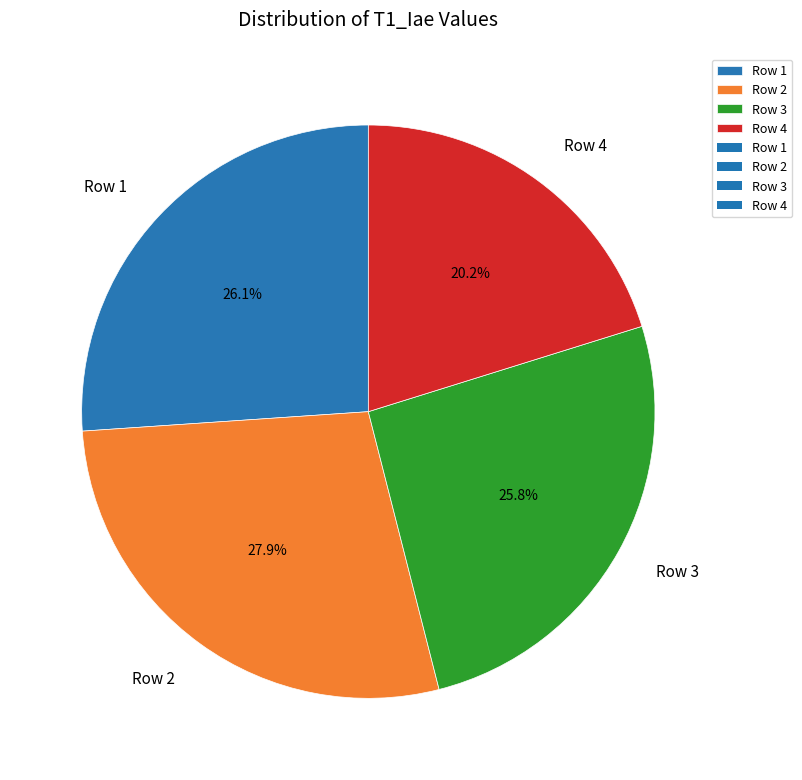

To the nearest percent, what is the average slice percentage?

25%